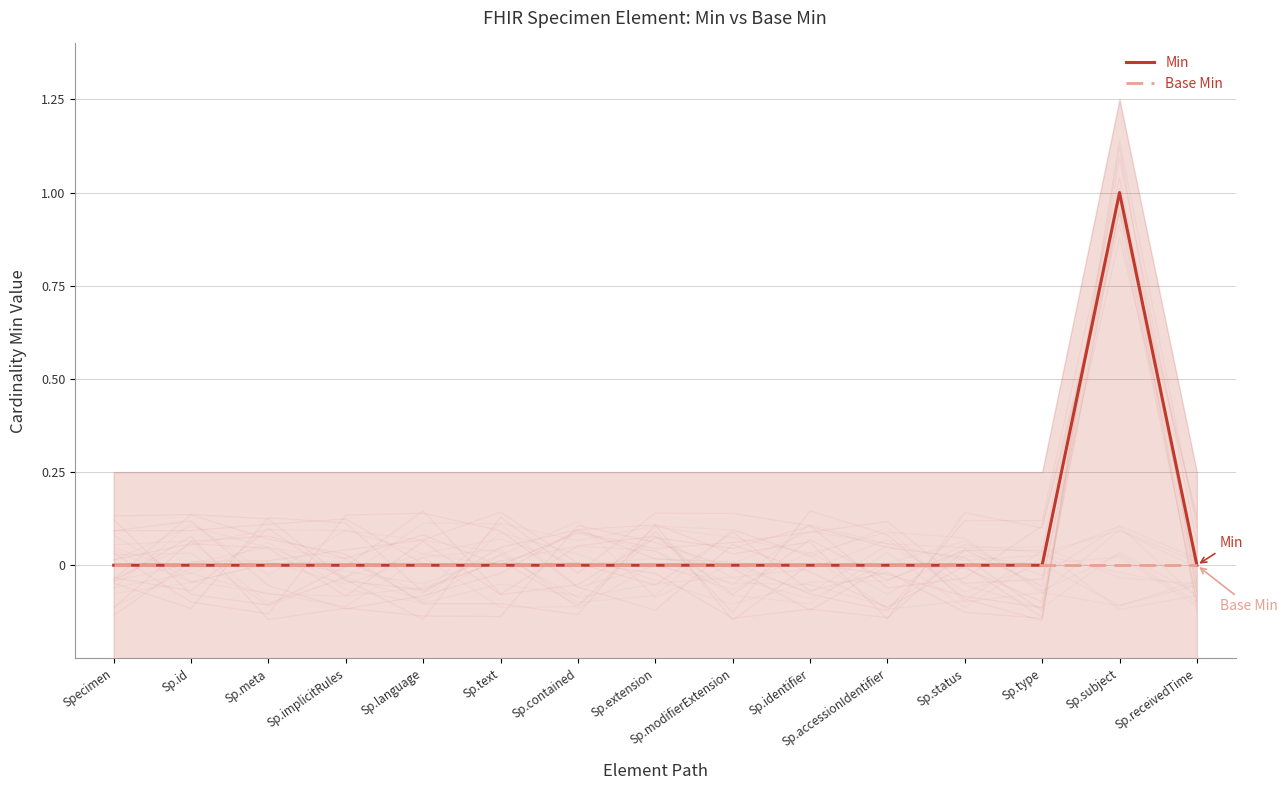

At Sp.accessionIdentifier, list the series in order from largest to smallest.

Min, Base Min